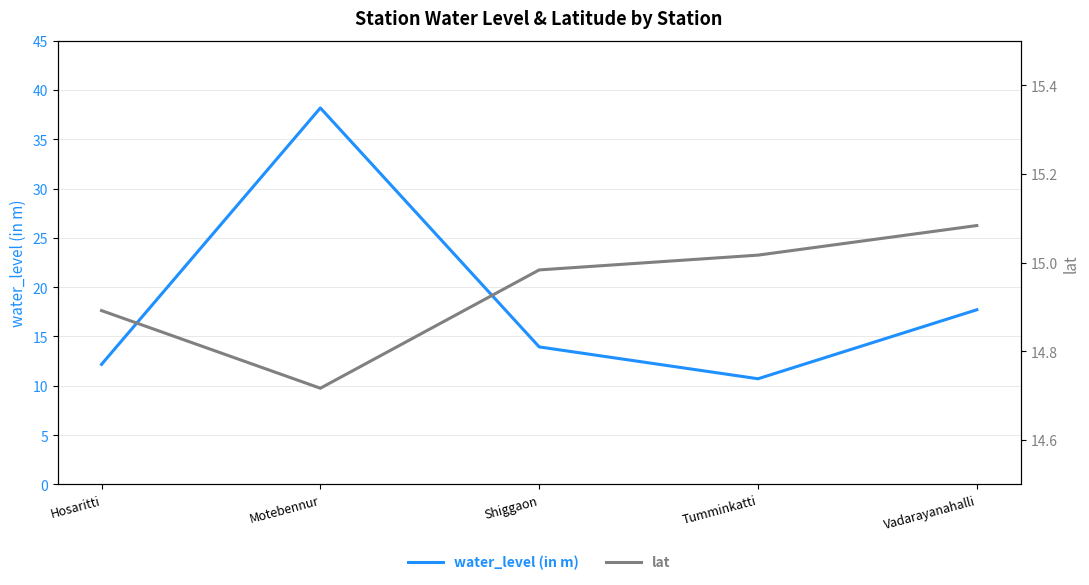

Is this an area chart (filled region under the line)?

No